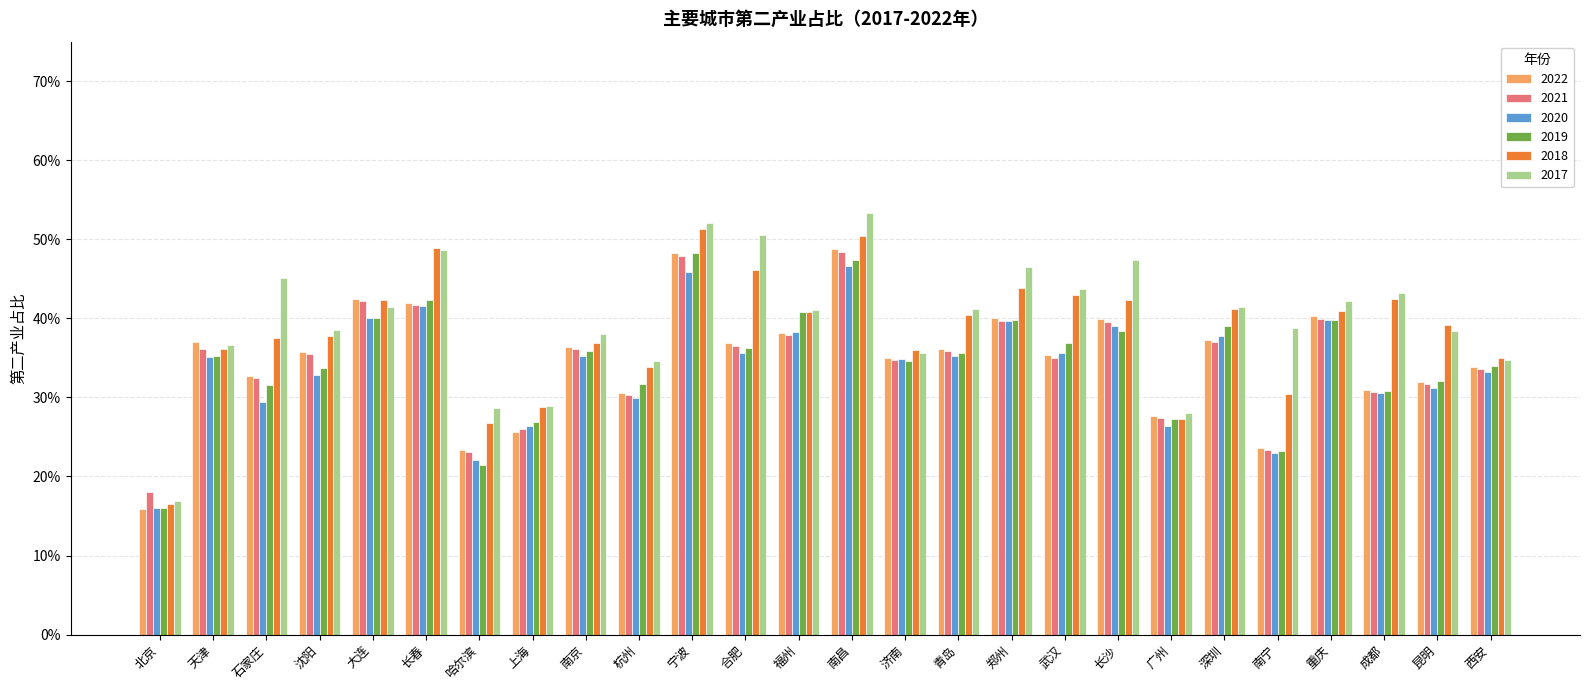

What is the total value across all series at 青岛?

2.2